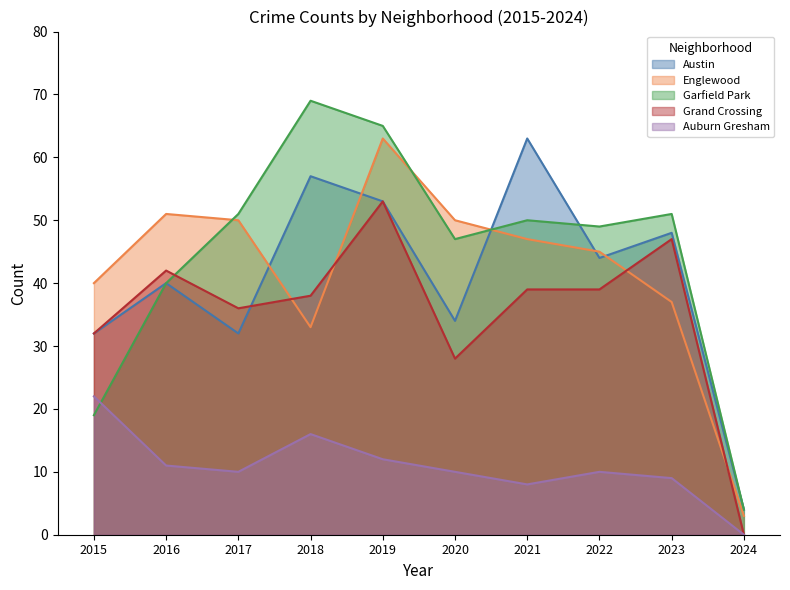

How many series are shown in this chart?

5